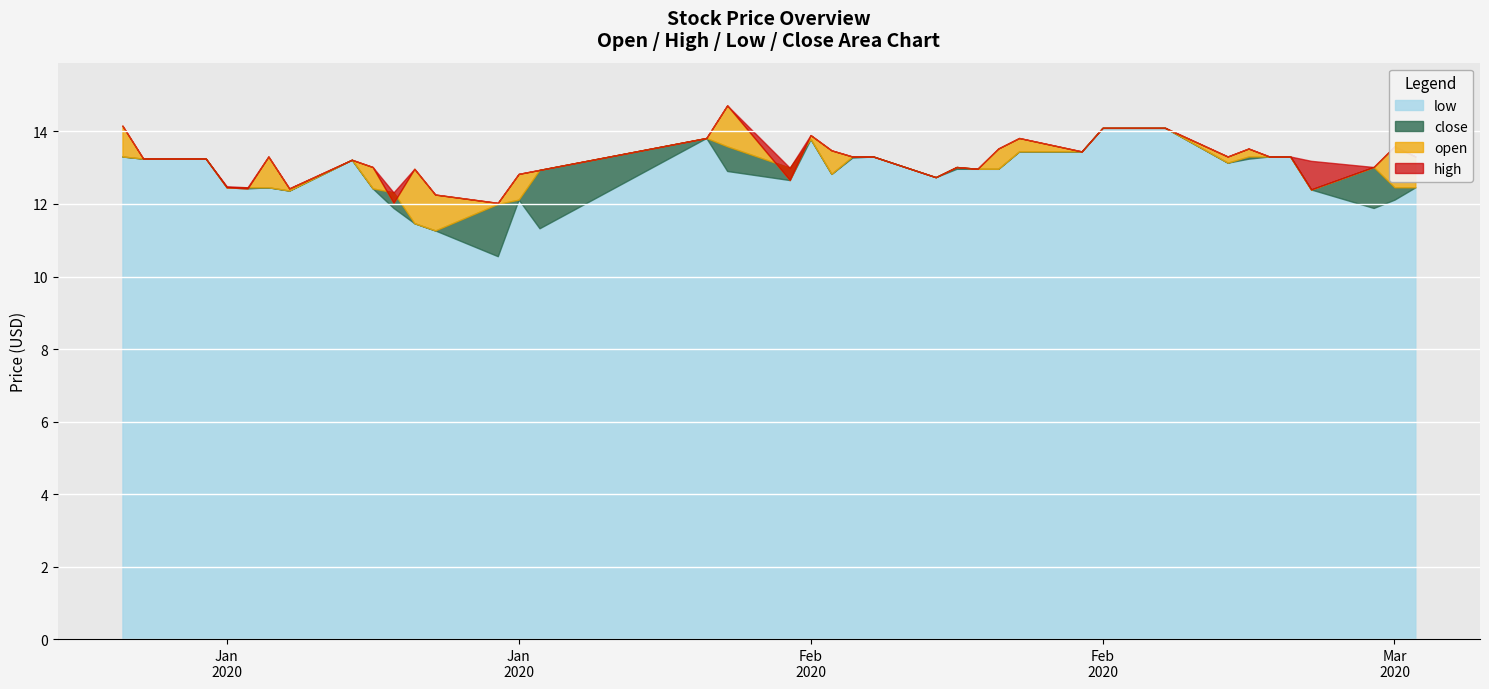

At which category is the sum across all series the highest?

2020-02-18